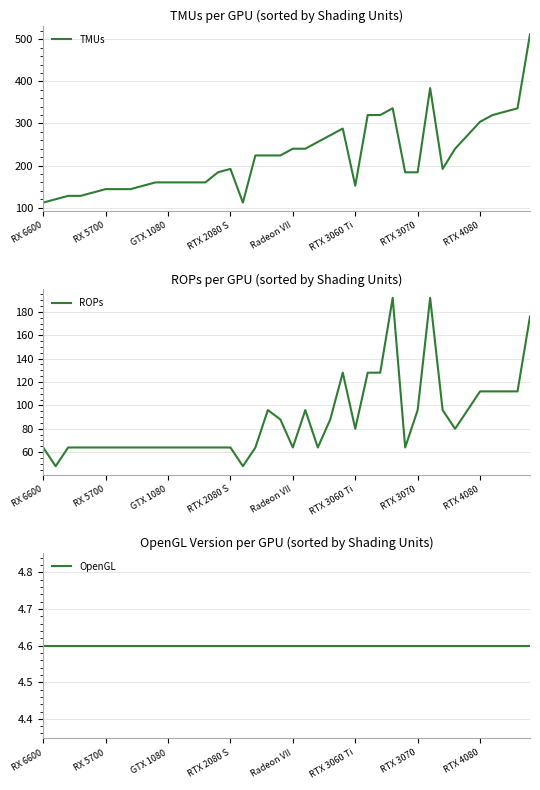

Reading left to right, extract all data points from this chart.

TMUs: 112.0	120.0	128.0	128.0	136.0	144.0	144.0	144.0	152.0	160.0	160.0	160.0	160.0	160.0	184.0	192.0	112.0	224.0	224.0	224.0	240.0	240.0	256.0	272.0	288.0	152.0	320.0	320.0	336.0	184.0	184.0	384.0	192.0	240.0	272.0	304.0	320.0	328.0	336.0	512.0
ROPs: 64.0	48.0	64.0	64.0	64.0	64.0	64.0	64.0	64.0	64.0	64.0	64.0	64.0	64.0	64.0	64.0	48.0	64.0	96.0	88.0	64.0	96.0	64.0	88.0	128.0	80.0	128.0	128.0	192.0	64.0	96.0	192.0	96.0	80.0	96.0	112.0	112.0	112.0	112.0	176.0
OpenGL: 4.6	4.6	4.6	4.6	4.6	4.6	4.6	4.6	4.6	4.6	4.6	4.6	4.6	4.6	4.6	4.6	4.6	4.6	4.6	4.6	4.6	4.6	4.6	4.6	4.6	4.6	4.6	4.6	4.6	4.6	4.6	4.6	4.6	4.6	4.6	4.6	4.6	4.6	4.6	4.6